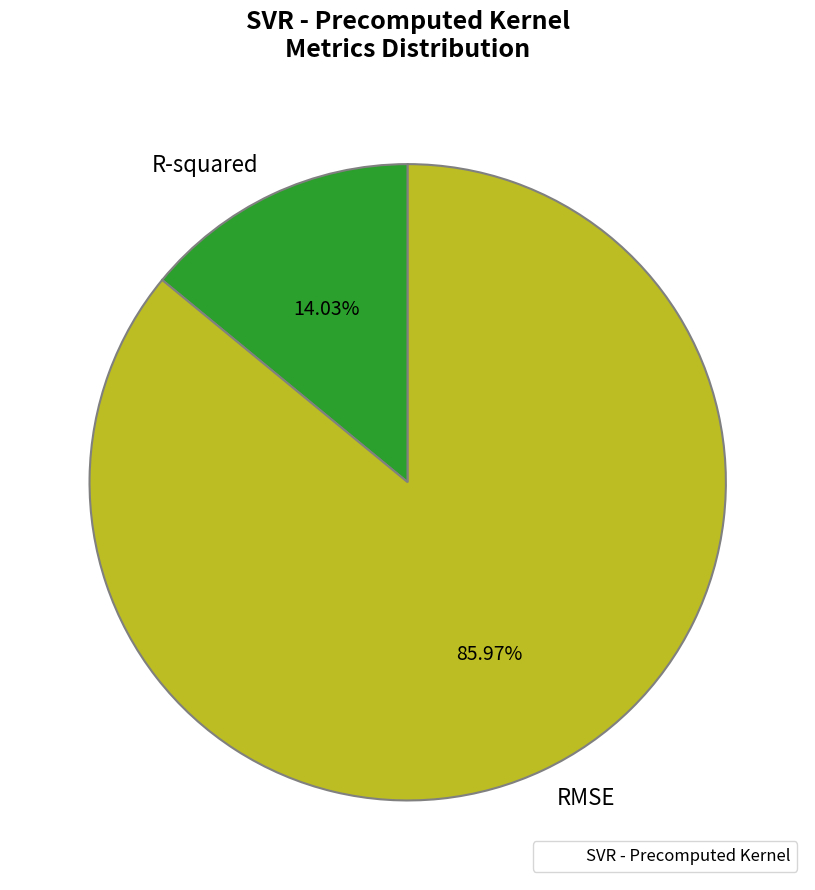

To the nearest percent, what is the difference between the largest and smallest slice percentages?

72%